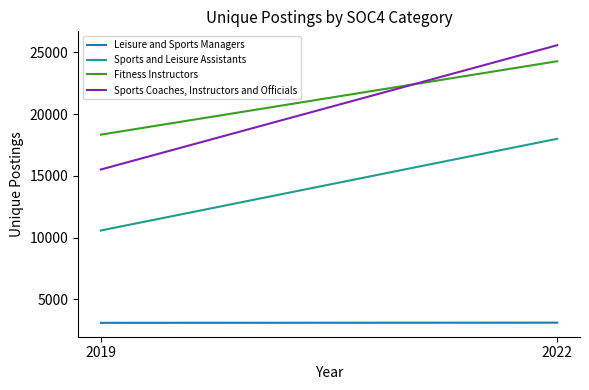

The Leisure and Sports Managers series shows 5374 at 2022. True or false?

False